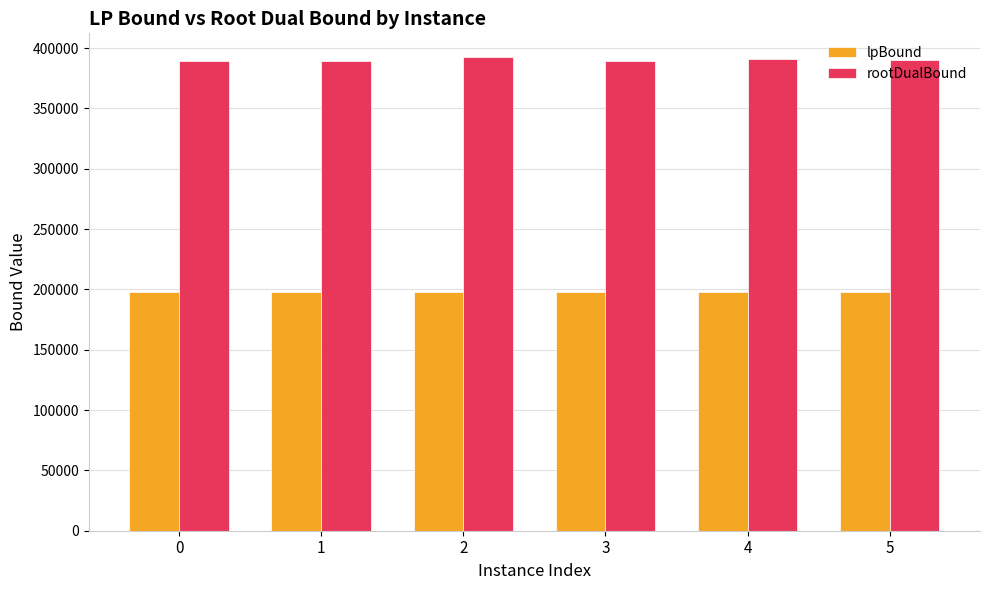

What is the difference between the second highest and minimum values in the lpBound series?

5.3